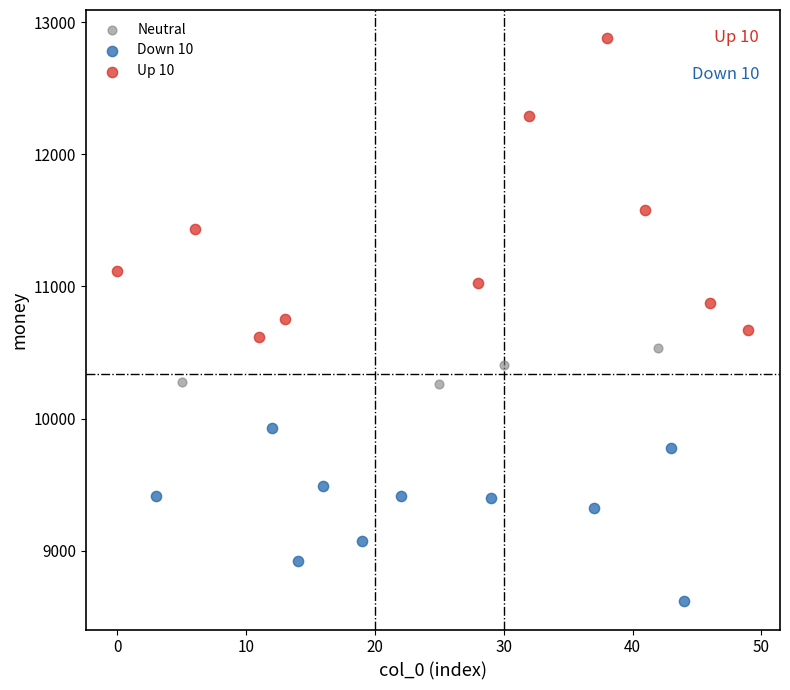

Which series has the widest spread of Y values?

Up 10